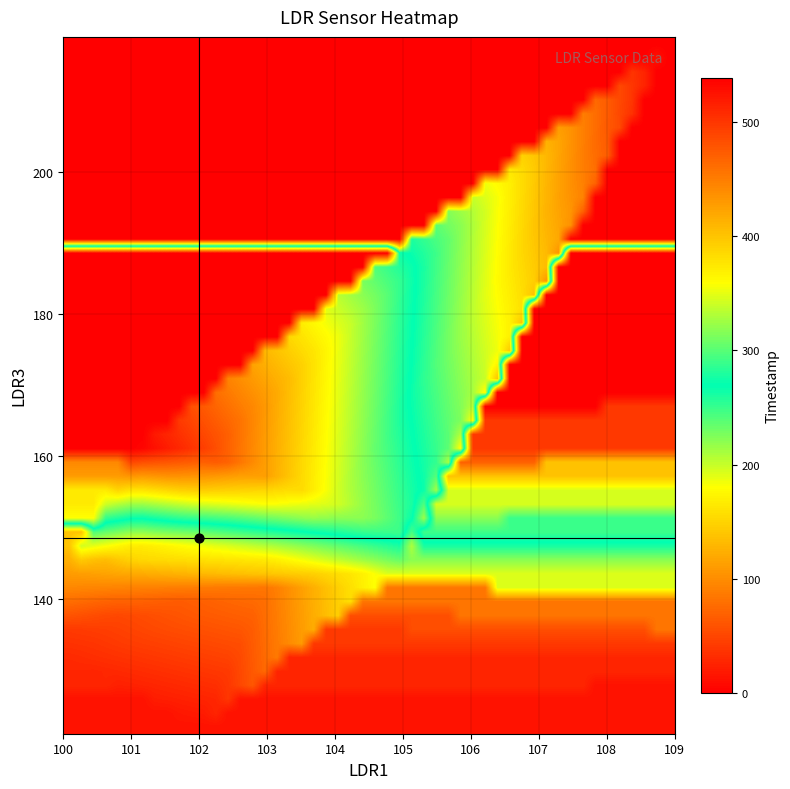

Rank the series by their average value, from highest to lowest.

Timestamp_values, LDR3_values, LDR1_values